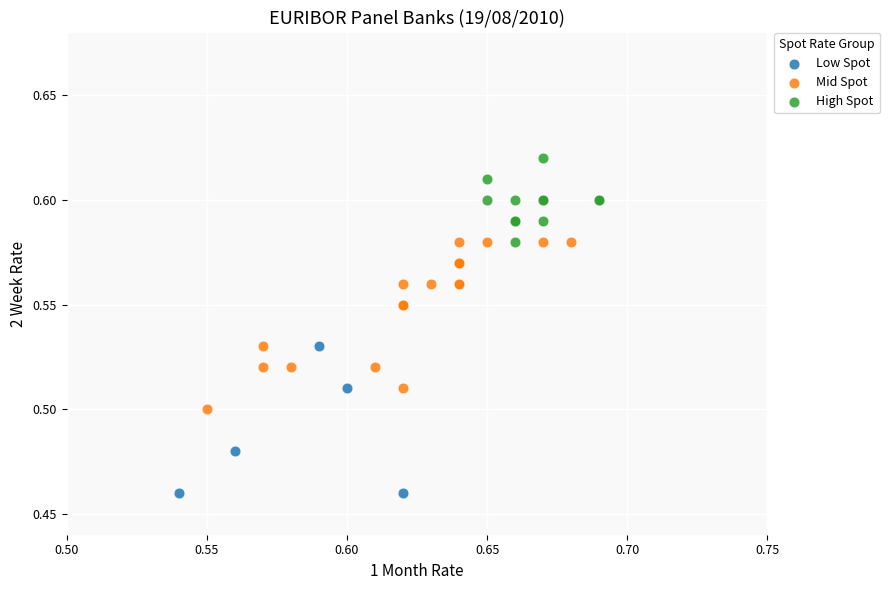

Which series has the widest spread of Y values?

Mid Spot